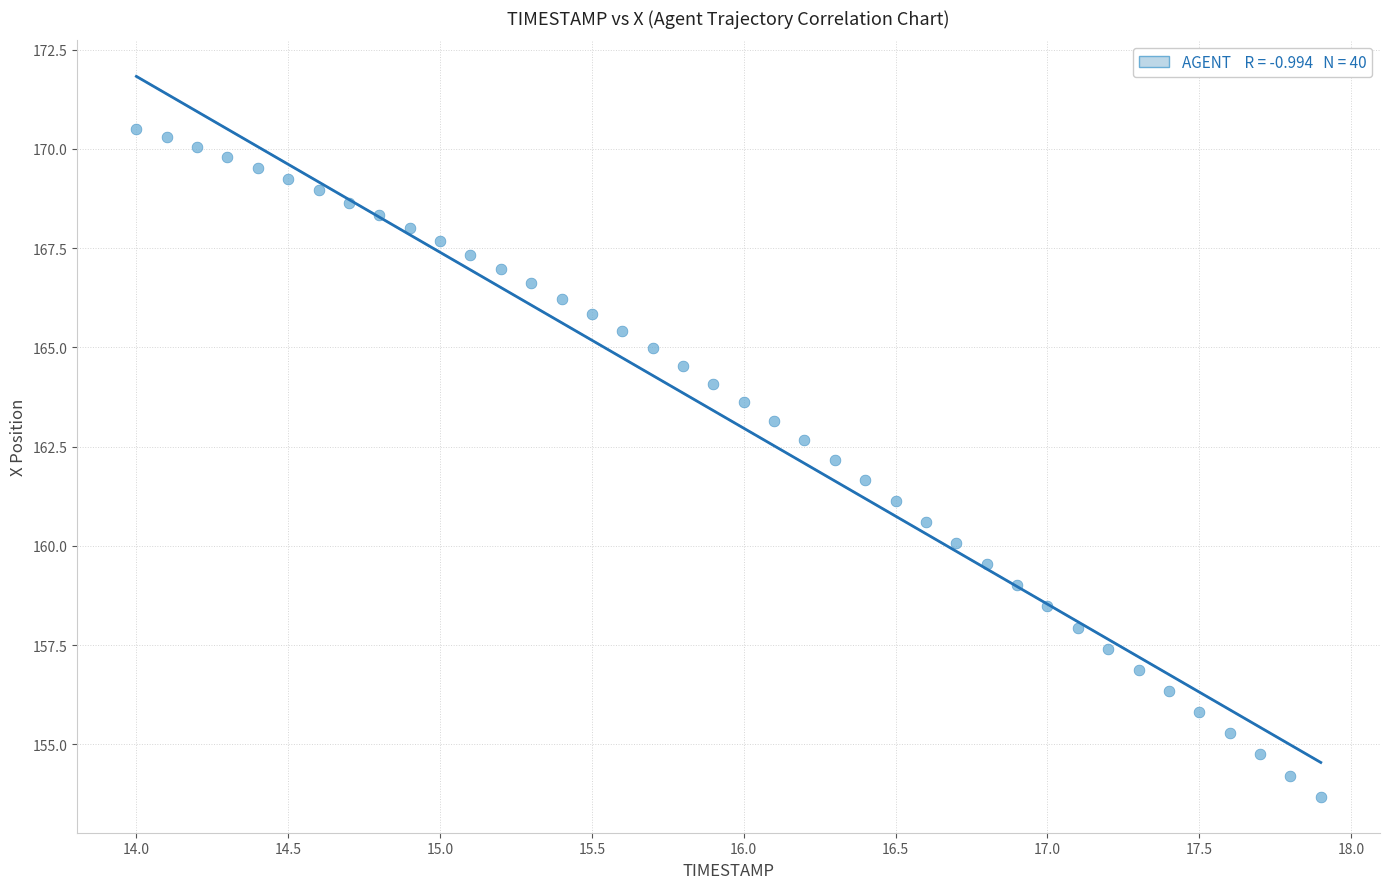

What is the range of Y values (max minus min)?

16.8